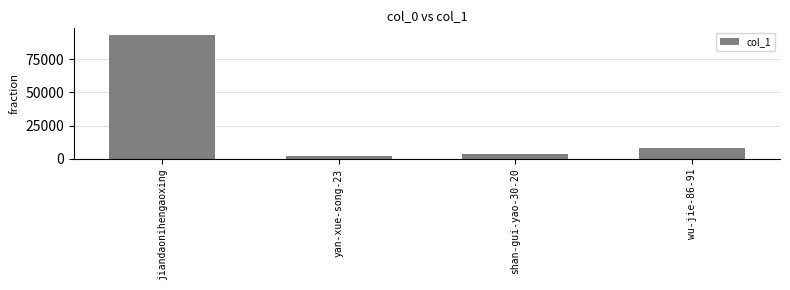

What is the average value?

26908